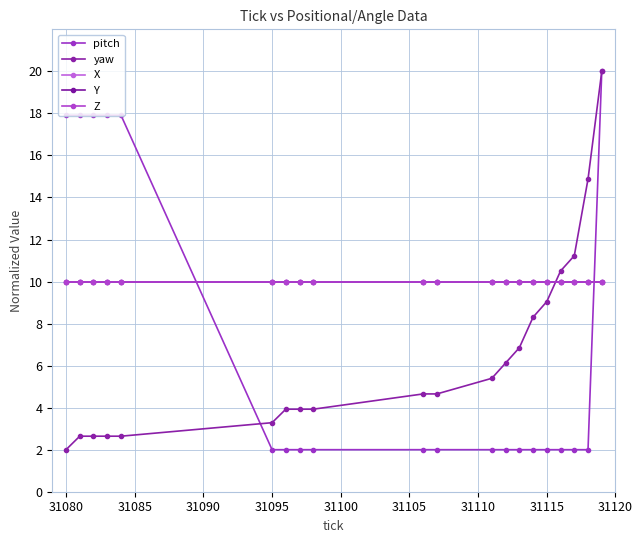

What is the greatest value displayed?

20.0